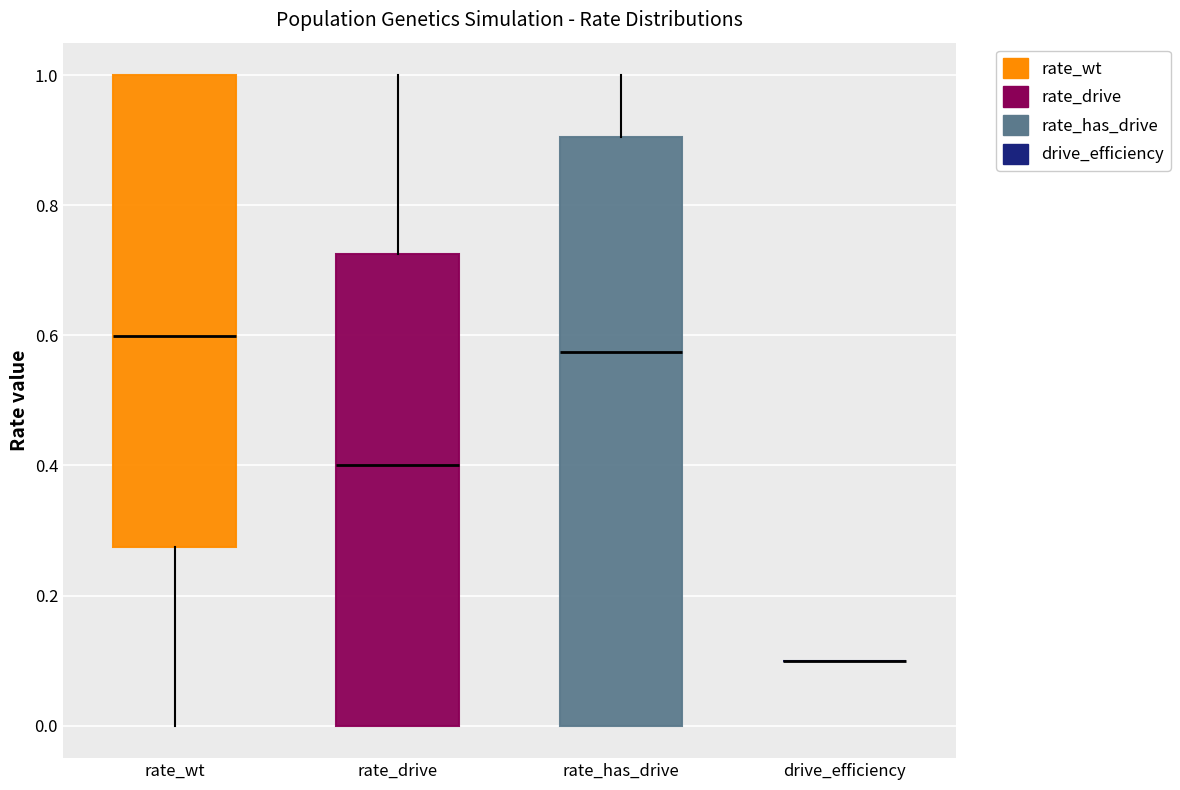

Reading left to right, read every box against the y-axis: the position of its median line, the range the box covers, and the ends of its whiskers. The values are not printed on the chart, so give them approximately, as read against the axis.

rate_wt: median 0.60, box 0.28 to 1.00, whiskers 0.00 to 1.00
rate_drive: median 0.40, box 0.00 to 0.72, whiskers 0.00 to 1.00
rate_has_drive: median 0.58, box 0.00 to 0.90, whiskers 0.00 to 1.00
drive_efficiency: box collapsed to a line at 0.10, whiskers 0.10 to 0.10